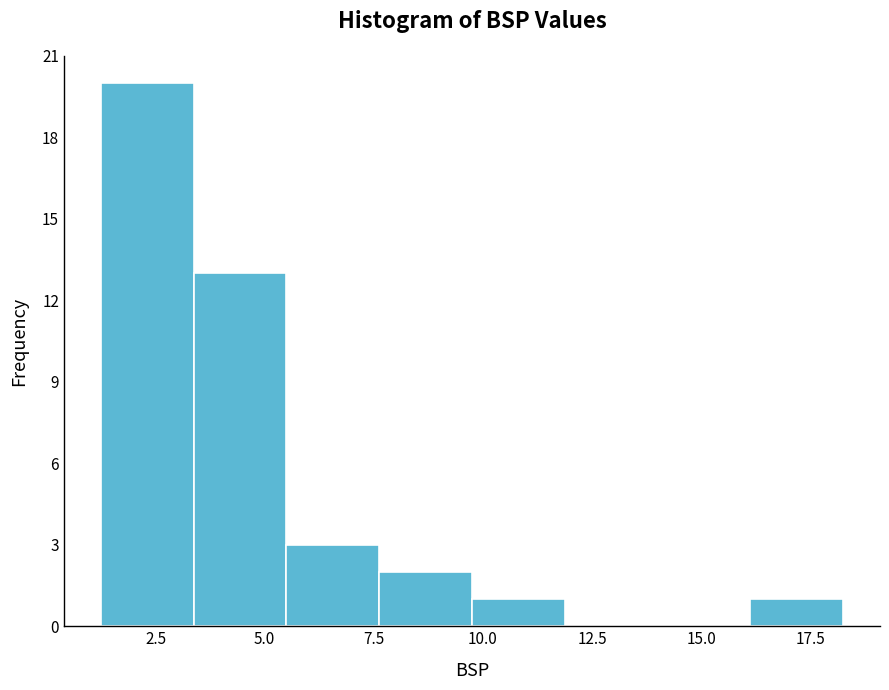

Reading left to right, list every bar in this chart as the range it spans on the x-axis followed by its height. Neither the bar edges nor the heights are printed on the chart, so give them approximately, as read against the axes.

1.5 to 3.5: 20
3.5 to 5.5: 13
5.5 to 7.5: 3
7.5 to 10.0: 2
10.0 to 12.0: 1
12.0 to 14.0: 0
14.0 to 16.0: 0
16.0 to 18.5: 1